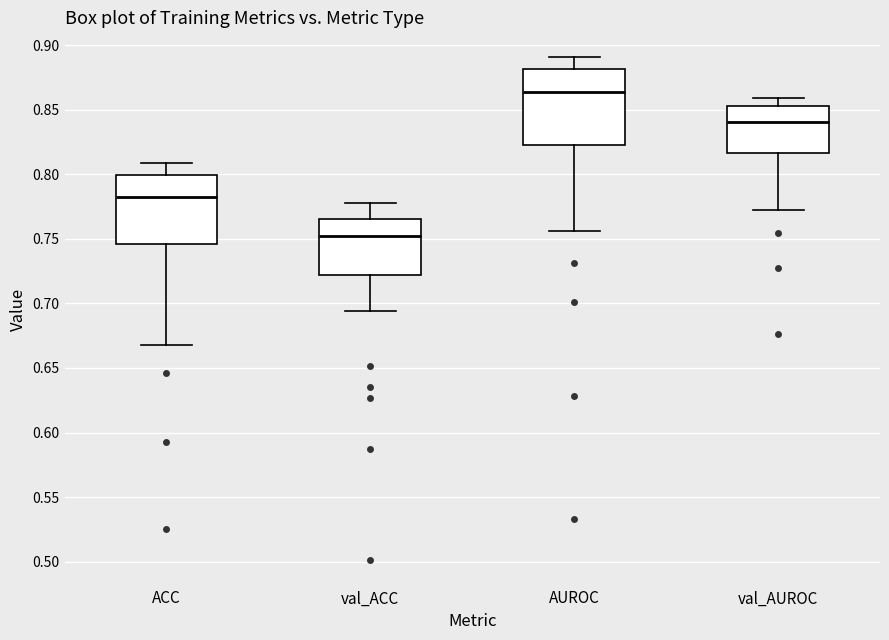

Reading left to right, transcribe this box plot: for each box, give where its median line is, the range the box spans, and where its two whiskers end, as read against the y-axis. The values are not printed on the chart, so give them approximately, as read against the axis.

ACC: median 0.780, box 0.745 to 0.800, whiskers 0.670 to 0.810
val_ACC: median 0.750, box 0.720 to 0.765, whiskers 0.695 to 0.780
AUROC: median 0.865, box 0.825 to 0.880, whiskers 0.755 to 0.890
val_AUROC: median 0.840, box 0.815 to 0.855, whiskers 0.770 to 0.860